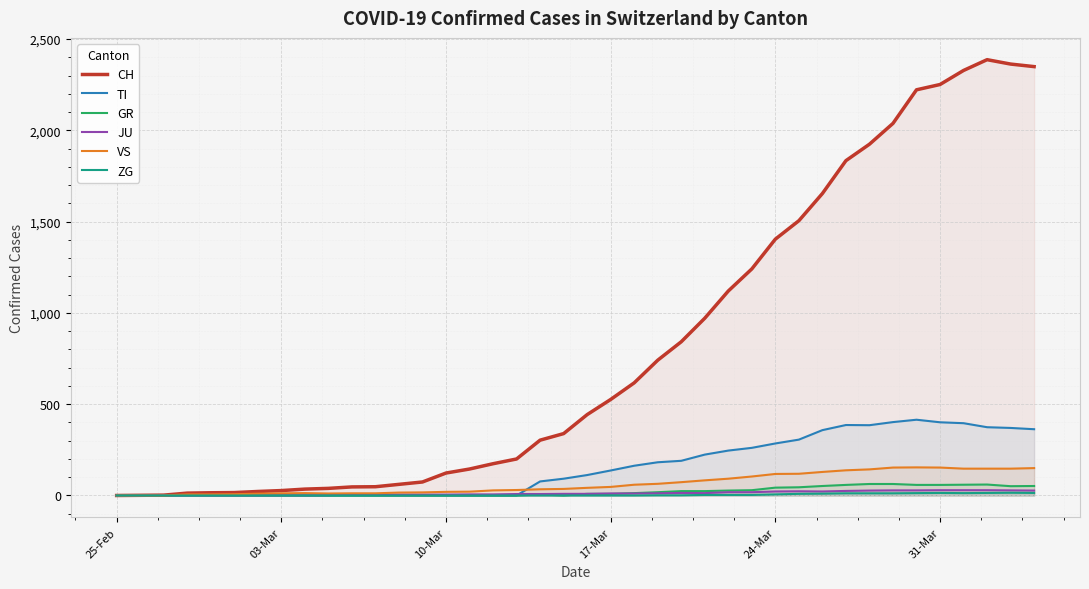

In ZG, how many points are lower than both neighbors (excluding endpoints)?

1